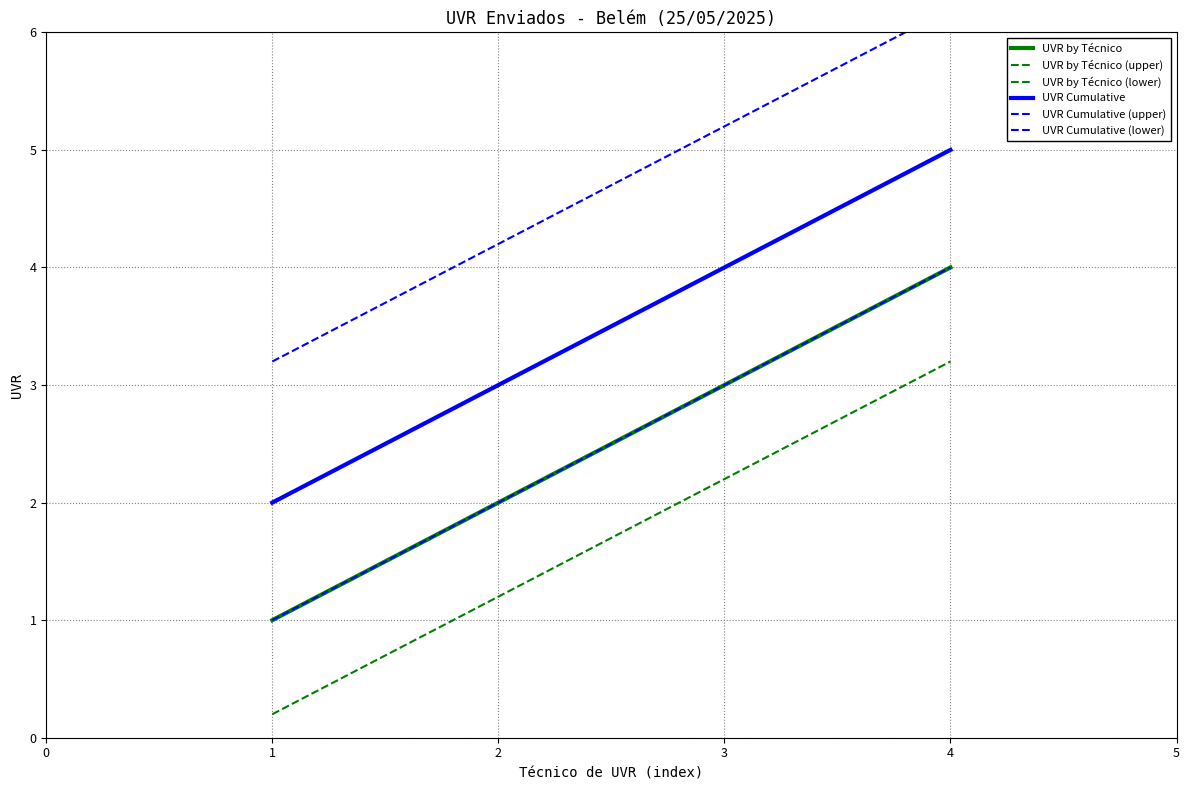

Which series has the largest total across all categories?

UVR Cumulative (upper)